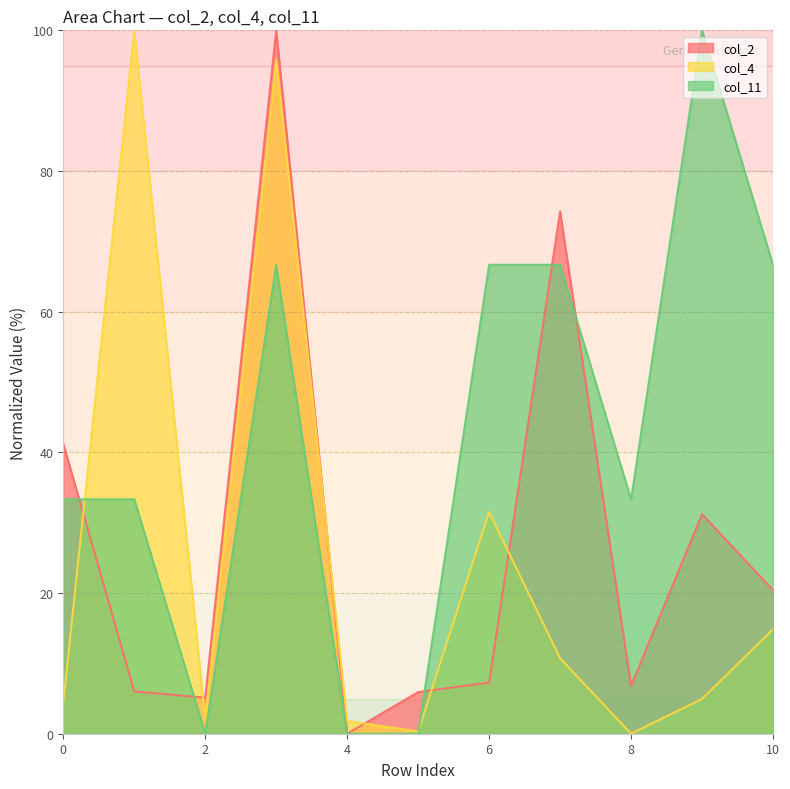

How many data points does each series have?

11